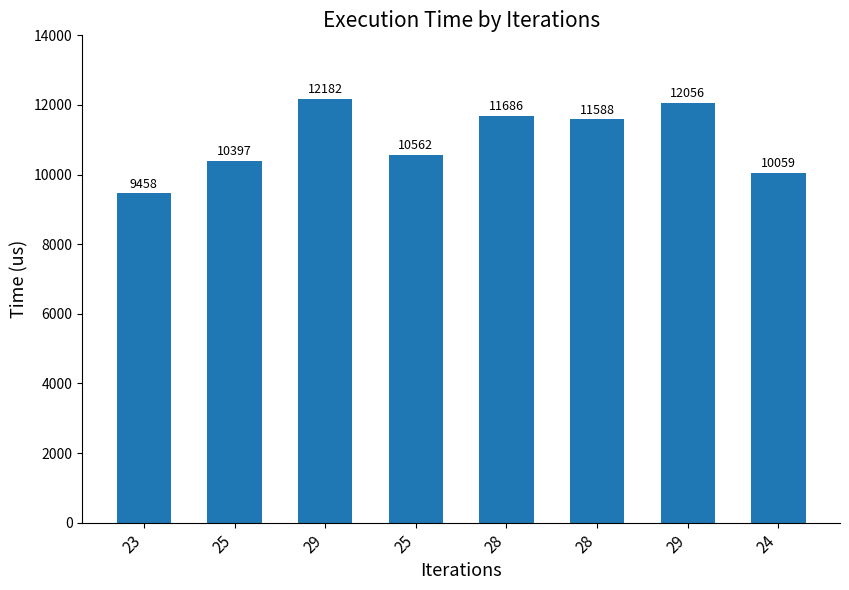

Reading left to right, what are all the values shown in this chart?

23=9458	25=10397	29=12182	25=10562	28=11686	28=11588	29=12056	24=10059